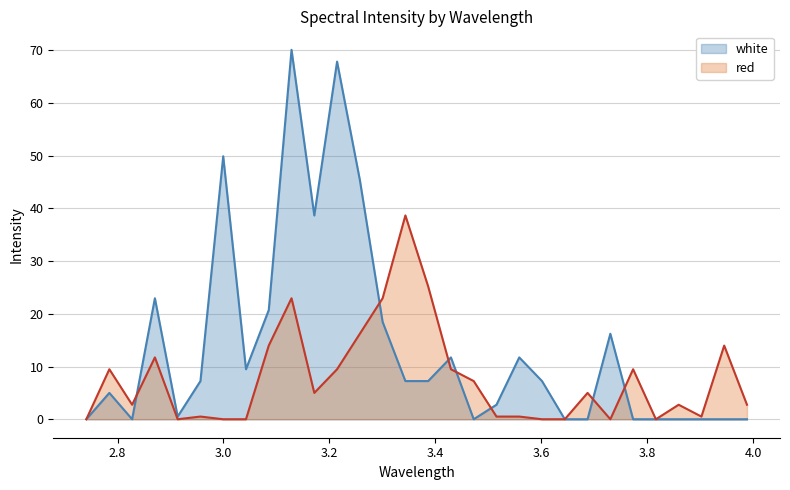

The value of white at 3.4725 is 0.0. True or false?

True